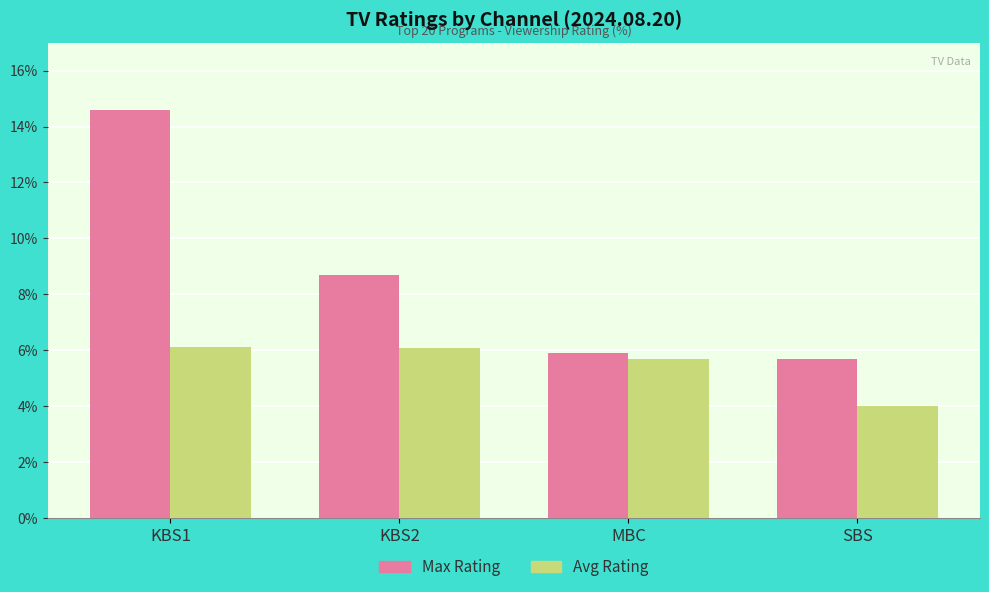

How many values in the Max Rating series exceed 8?

2